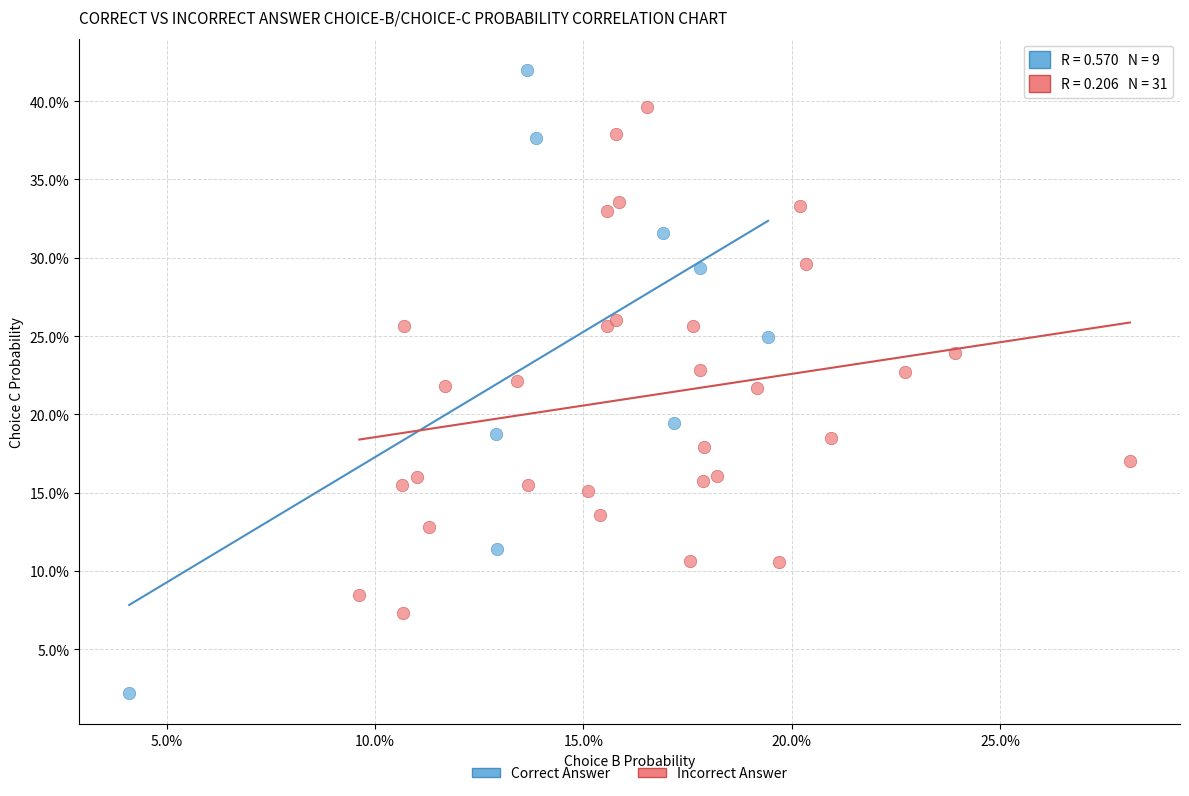

What are all the series names shown in the legend?

Correct Answer, Incorrect Answer